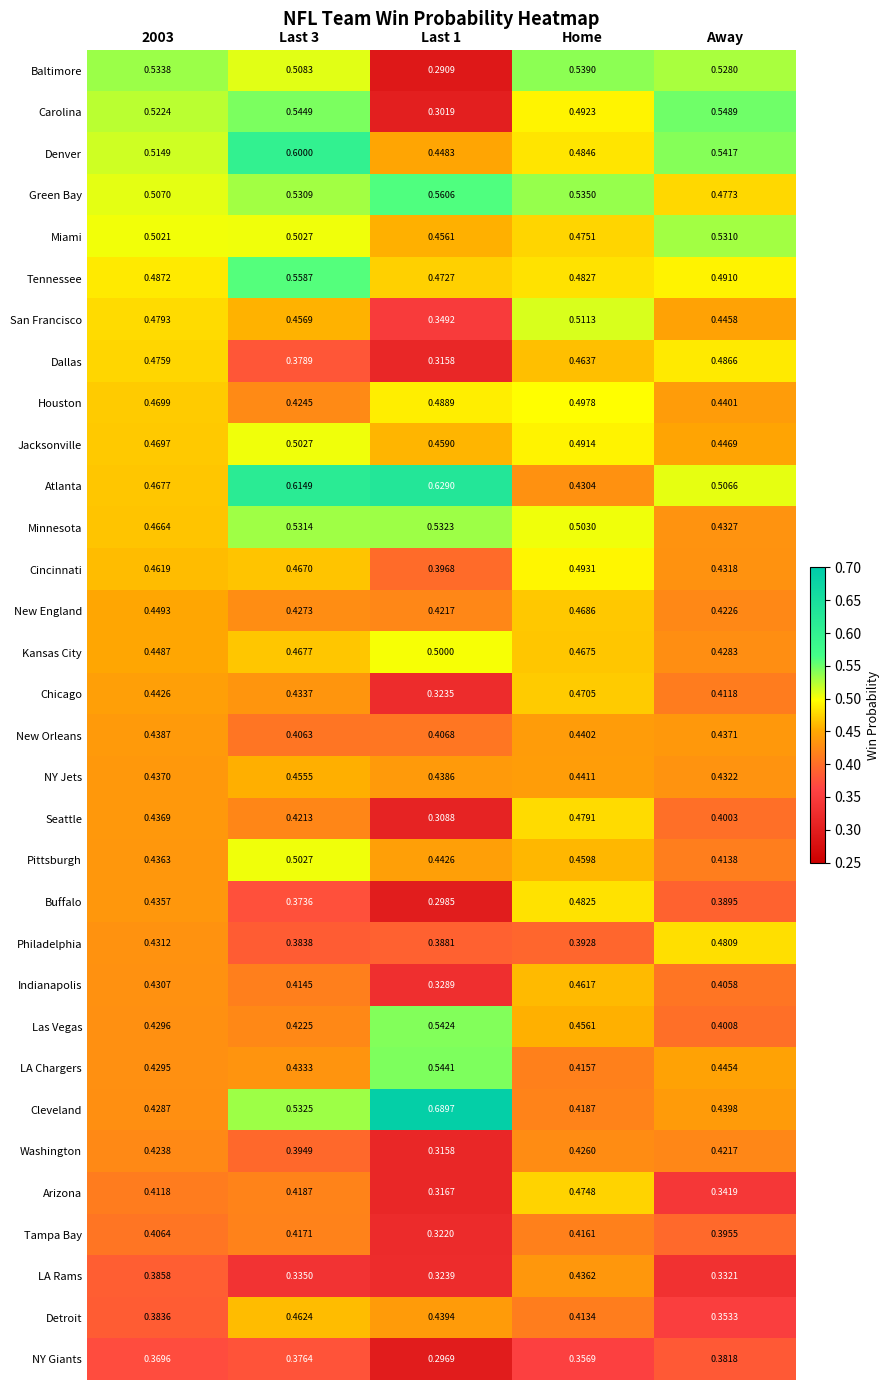

Which series has the largest total across all categories?

Atlanta